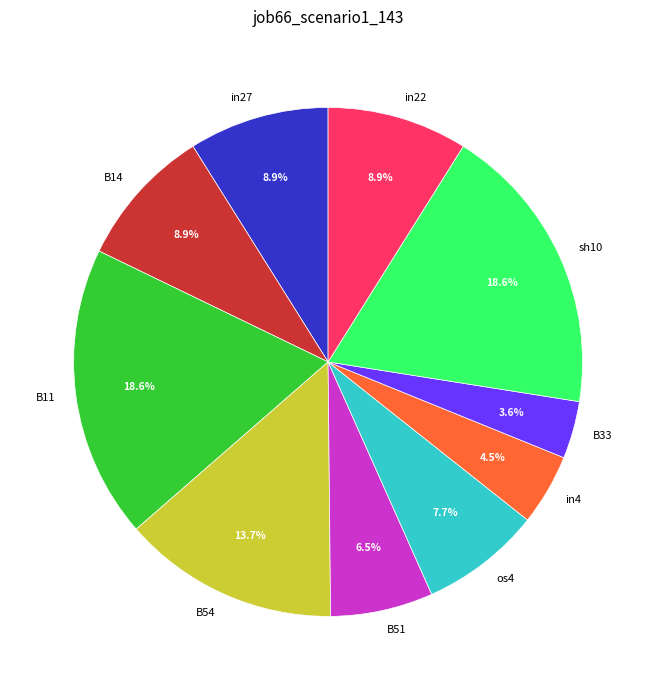

Does any single category account for the majority?

No